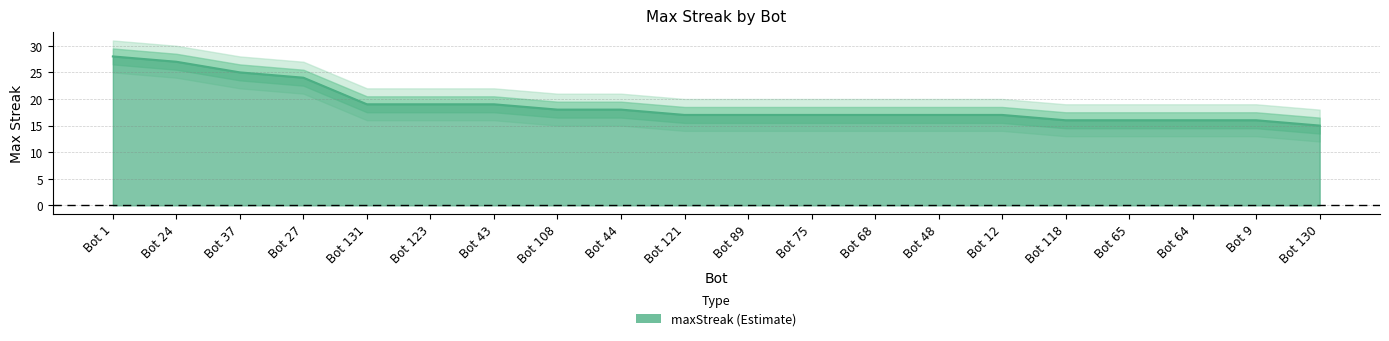

Between Bot 24 and Bot 64, which is larger?

Bot 24